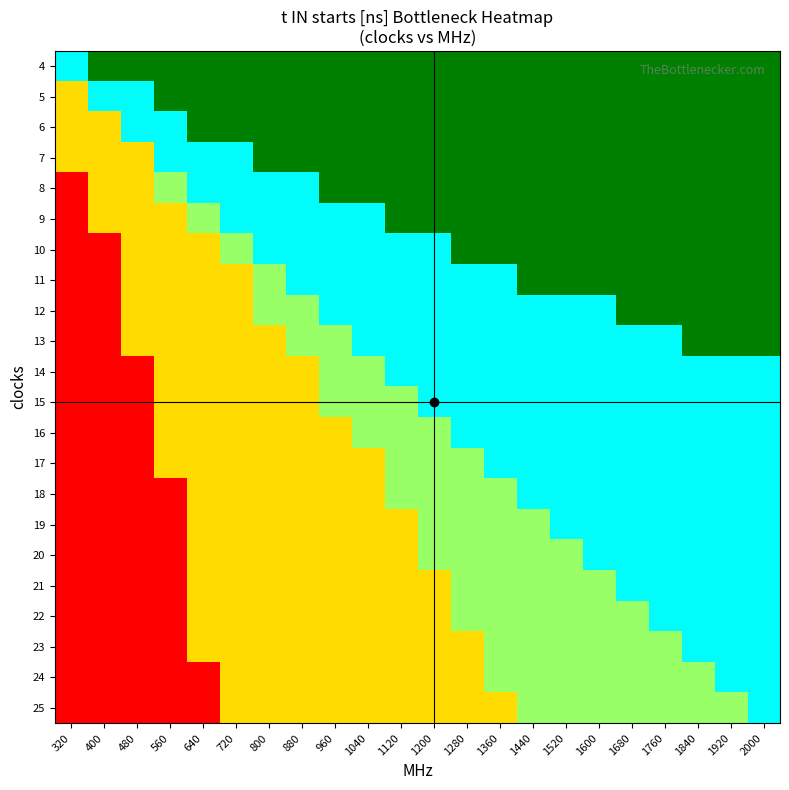

Reading left to right, list all the values displayed in this chart.

4: 320=0.8	400=1.0	480=1.0	560=1.0	640=1.0	720=1.0	800=1.0	880=1.0	960=1.0	1040=1.0	1120=1.0	1200=1.0	1280=1.0	1360=1.0	1440=1.0	1520=1.0	1600=1.0	1680=1.0	1760=1.0	1840=1.0	1920=1.0	2000=1.0
5: 320=0.4	400=0.8	480=0.8	560=1.0	640=1.0	720=1.0	800=1.0	880=1.0	960=1.0	1040=1.0	1120=1.0	1200=1.0	1280=1.0	1360=1.0	1440=1.0	1520=1.0	1600=1.0	1680=1.0	1760=1.0	1840=1.0	1920=1.0	2000=1.0
6: 320=0.4	400=0.4	480=0.8	560=0.8	640=1.0	720=1.0	800=1.0	880=1.0	960=1.0	1040=1.0	1120=1.0	1200=1.0	1280=1.0	1360=1.0	1440=1.0	1520=1.0	1600=1.0	1680=1.0	1760=1.0	1840=1.0	1920=1.0	2000=1.0
7: 320=0.4	400=0.4	480=0.4	560=0.8	640=0.8	720=0.8	800=1.0	880=1.0	960=1.0	1040=1.0	1120=1.0	1200=1.0	1280=1.0	1360=1.0	1440=1.0	1520=1.0	1600=1.0	1680=1.0	1760=1.0	1840=1.0	1920=1.0	2000=1.0
8: 320=0.0	400=0.4	480=0.4	560=0.6	640=0.8	720=0.8	800=0.8	880=0.8	960=1.0	1040=1.0	1120=1.0	1200=1.0	1280=1.0	1360=1.0	1440=1.0	1520=1.0	1600=1.0	1680=1.0	1760=1.0	1840=1.0	1920=1.0	2000=1.0
9: 320=0.0	400=0.4	480=0.4	560=0.4	640=0.6	720=0.8	800=0.8	880=0.8	960=0.8	1040=0.8	1120=1.0	1200=1.0	1280=1.0	1360=1.0	1440=1.0	1520=1.0	1600=1.0	1680=1.0	1760=1.0	1840=1.0	1920=1.0	2000=1.0
10: 320=0.0	400=0.0	480=0.4	560=0.4	640=0.4	720=0.6	800=0.8	880=0.8	960=0.8	1040=0.8	1120=0.8	1200=0.8	1280=1.0	1360=1.0	1440=1.0	1520=1.0	1600=1.0	1680=1.0	1760=1.0	1840=1.0	1920=1.0	2000=1.0
11: 320=0.0	400=0.0	480=0.4	560=0.4	640=0.4	720=0.4	800=0.6	880=0.8	960=0.8	1040=0.8	1120=0.8	1200=0.8	1280=0.8	1360=0.8	1440=1.0	1520=1.0	1600=1.0	1680=1.0	1760=1.0	1840=1.0	1920=1.0	2000=1.0
12: 320=0.0	400=0.0	480=0.4	560=0.4	640=0.4	720=0.4	800=0.6	880=0.6	960=0.8	1040=0.8	1120=0.8	1200=0.8	1280=0.8	1360=0.8	1440=0.8	1520=0.8	1600=0.8	1680=1.0	1760=1.0	1840=1.0	1920=1.0	2000=1.0
13: 320=0.0	400=0.0	480=0.4	560=0.4	640=0.4	720=0.4	800=0.4	880=0.6	960=0.6	1040=0.8	1120=0.8	1200=0.8	1280=0.8	1360=0.8	1440=0.8	1520=0.8	1600=0.8	1680=0.8	1760=0.8	1840=1.0	1920=1.0	2000=1.0
14: 320=0.0	400=0.0	480=0.0	560=0.4	640=0.4	720=0.4	800=0.4	880=0.4	960=0.6	1040=0.6	1120=0.8	1200=0.8	1280=0.8	1360=0.8	1440=0.8	1520=0.8	1600=0.8	1680=0.8	1760=0.8	1840=0.8	1920=0.8	2000=0.8
15: 320=0.0	400=0.0	480=0.0	560=0.4	640=0.4	720=0.4	800=0.4	880=0.4	960=0.6	1040=0.6	1120=0.6	1200=0.8	1280=0.8	1360=0.8	1440=0.8	1520=0.8	1600=0.8	1680=0.8	1760=0.8	1840=0.8	1920=0.8	2000=0.8
16: 320=0.0	400=0.0	480=0.0	560=0.4	640=0.4	720=0.4	800=0.4	880=0.4	960=0.4	1040=0.6	1120=0.6	1200=0.6	1280=0.8	1360=0.8	1440=0.8	1520=0.8	1600=0.8	1680=0.8	1760=0.8	1840=0.8	1920=0.8	2000=0.8
17: 320=0.0	400=0.0	480=0.0	560=0.4	640=0.4	720=0.4	800=0.4	880=0.4	960=0.4	1040=0.4	1120=0.6	1200=0.6	1280=0.6	1360=0.8	1440=0.8	1520=0.8	1600=0.8	1680=0.8	1760=0.8	1840=0.8	1920=0.8	2000=0.8
18: 320=0.0	400=0.0	480=0.0	560=0.0	640=0.4	720=0.4	800=0.4	880=0.4	960=0.4	1040=0.4	1120=0.6	1200=0.6	1280=0.6	1360=0.6	1440=0.8	1520=0.8	1600=0.8	1680=0.8	1760=0.8	1840=0.8	1920=0.8	2000=0.8
19: 320=0.0	400=0.0	480=0.0	560=0.0	640=0.4	720=0.4	800=0.4	880=0.4	960=0.4	1040=0.4	1120=0.4	1200=0.6	1280=0.6	1360=0.6	1440=0.6	1520=0.8	1600=0.8	1680=0.8	1760=0.8	1840=0.8	1920=0.8	2000=0.8
20: 320=0.0	400=0.0	480=0.0	560=0.0	640=0.4	720=0.4	800=0.4	880=0.4	960=0.4	1040=0.4	1120=0.4	1200=0.6	1280=0.6	1360=0.6	1440=0.6	1520=0.6	1600=0.8	1680=0.8	1760=0.8	1840=0.8	1920=0.8	2000=0.8
21: 320=0.0	400=0.0	480=0.0	560=0.0	640=0.4	720=0.4	800=0.4	880=0.4	960=0.4	1040=0.4	1120=0.4	1200=0.4	1280=0.6	1360=0.6	1440=0.6	1520=0.6	1600=0.6	1680=0.8	1760=0.8	1840=0.8	1920=0.8	2000=0.8
22: 320=0.0	400=0.0	480=0.0	560=0.0	640=0.4	720=0.4	800=0.4	880=0.4	960=0.4	1040=0.4	1120=0.4	1200=0.4	1280=0.6	1360=0.6	1440=0.6	1520=0.6	1600=0.6	1680=0.6	1760=0.8	1840=0.8	1920=0.8	2000=0.8
23: 320=0.0	400=0.0	480=0.0	560=0.0	640=0.4	720=0.4	800=0.4	880=0.4	960=0.4	1040=0.4	1120=0.4	1200=0.4	1280=0.4	1360=0.6	1440=0.6	1520=0.6	1600=0.6	1680=0.6	1760=0.6	1840=0.8	1920=0.8	2000=0.8
24: 320=0.0	400=0.0	480=0.0	560=0.0	640=0.0	720=0.4	800=0.4	880=0.4	960=0.4	1040=0.4	1120=0.4	1200=0.4	1280=0.4	1360=0.6	1440=0.6	1520=0.6	1600=0.6	1680=0.6	1760=0.6	1840=0.6	1920=0.8	2000=0.8
25: 320=0.0	400=0.0	480=0.0	560=0.0	640=0.0	720=0.4	800=0.4	880=0.4	960=0.4	1040=0.4	1120=0.4	1200=0.4	1280=0.4	1360=0.4	1440=0.6	1520=0.6	1600=0.6	1680=0.6	1760=0.6	1840=0.6	1920=0.6	2000=0.8